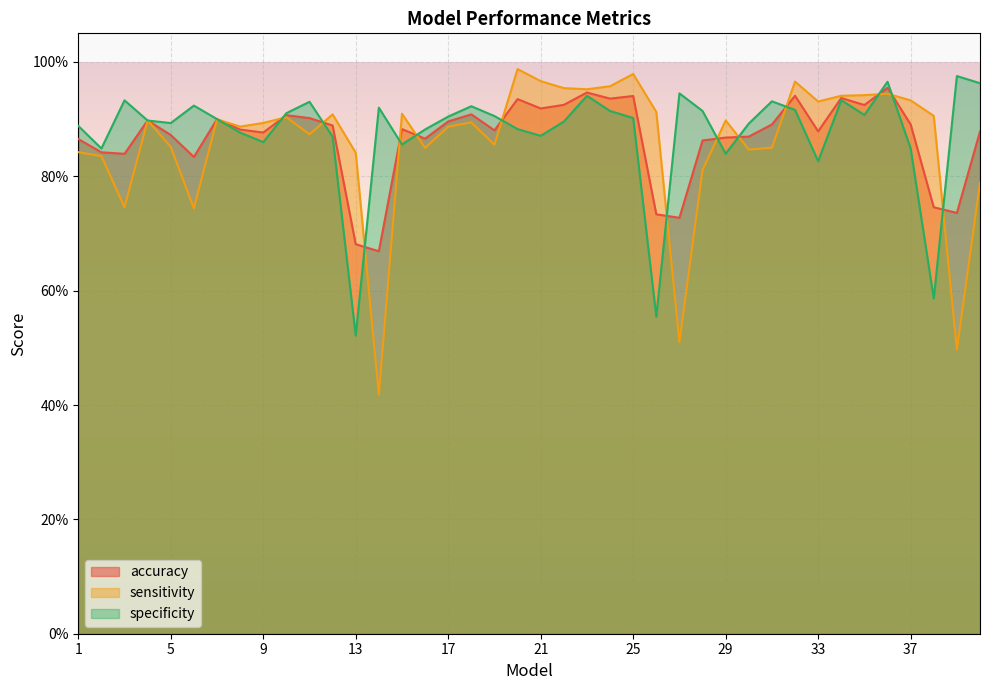

The value of sensitivity at 1 is 0.8. True or false?

True